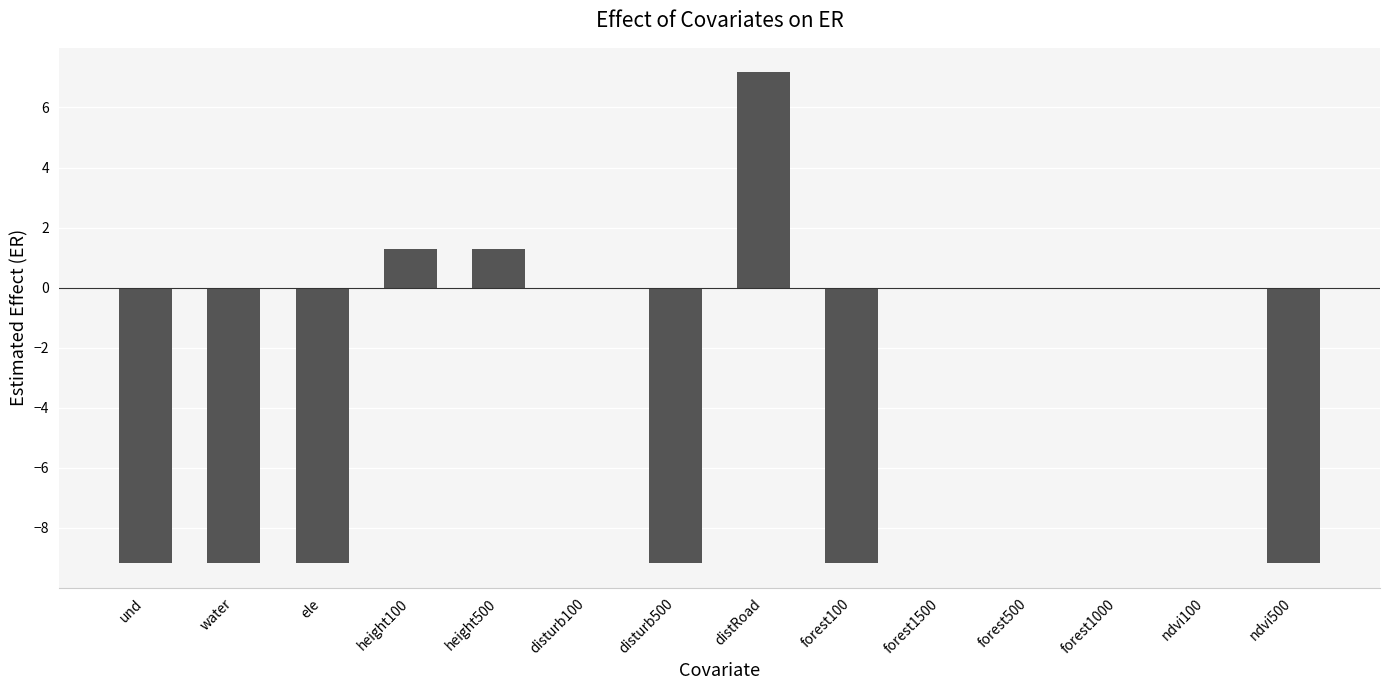

At which category does the chart reach its peak across all series?

distRoad